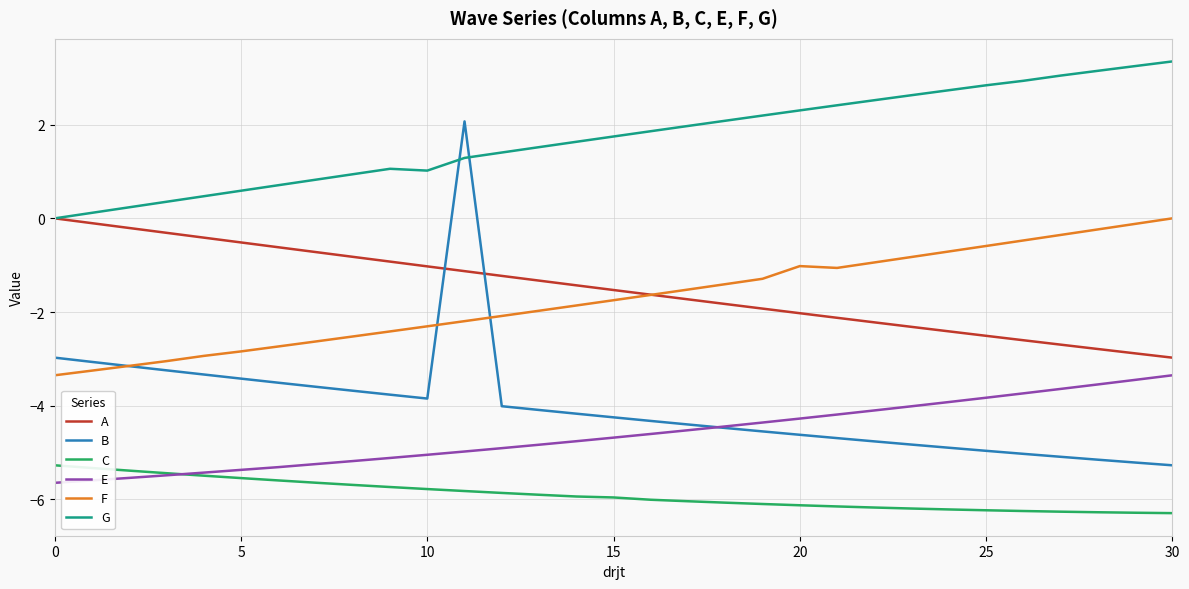

True or false: F and G intersect in this chart.

False